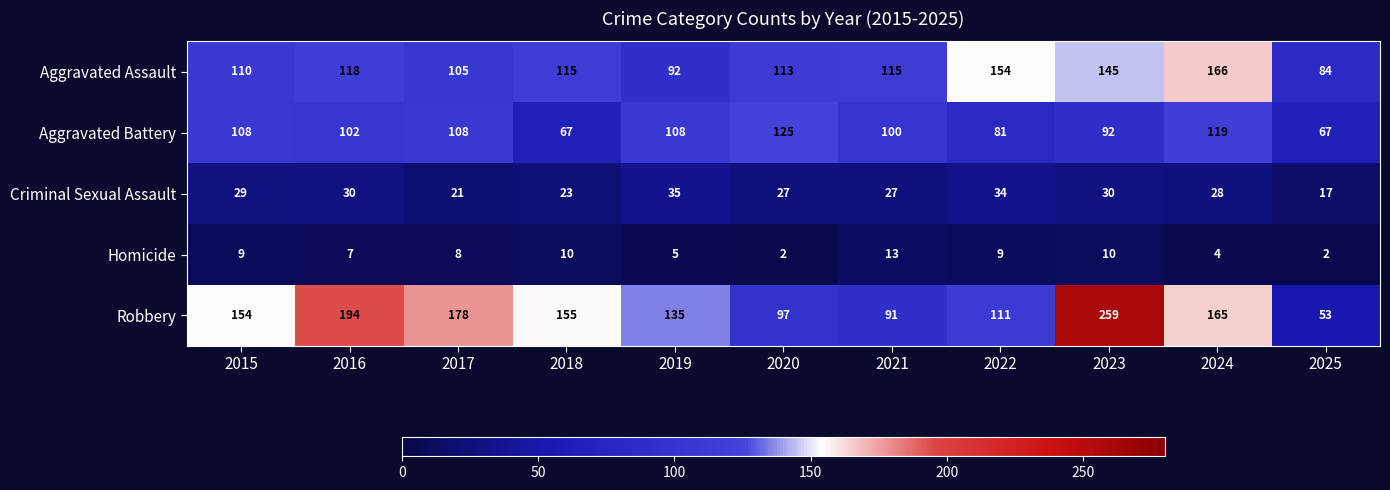

Rank the series by their maximum value, from highest to lowest.

Robbery, Aggravated Assault, Aggravated Battery, Criminal Sexual Assault, Homicide